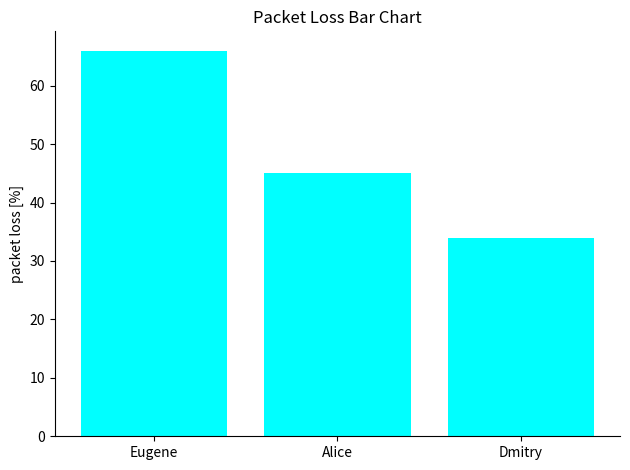

Which has a higher value, Dmitry or Alice?

Alice